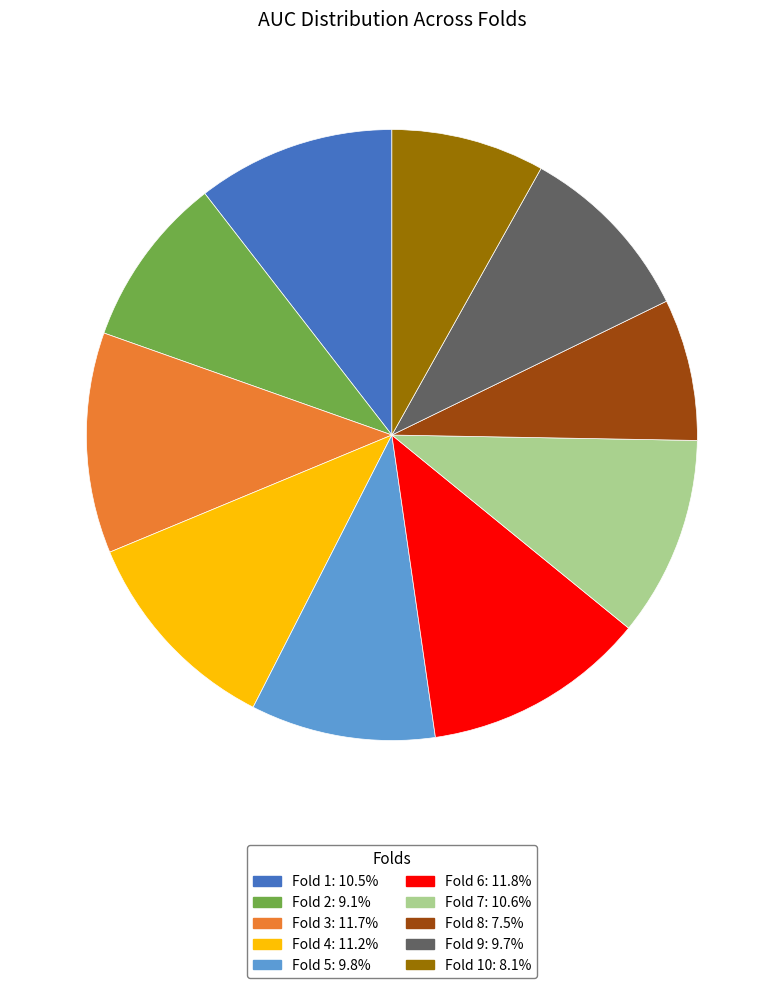

Is there a majority slice in this chart?

No